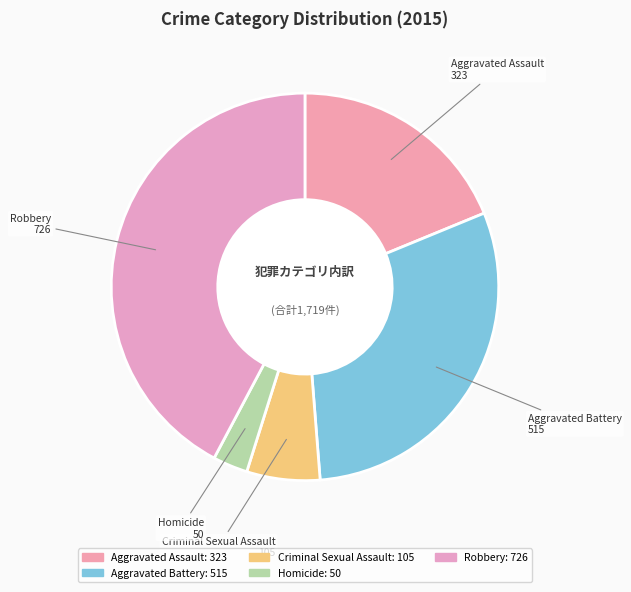

Count the number of slices in the pie.

5